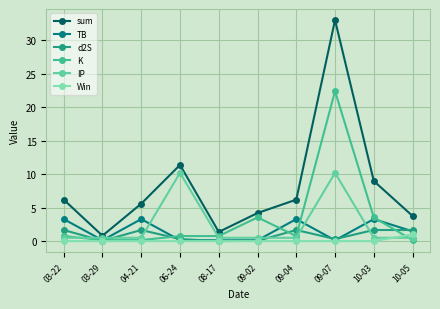

Does the chart display data point markers on the line(s)?

Yes